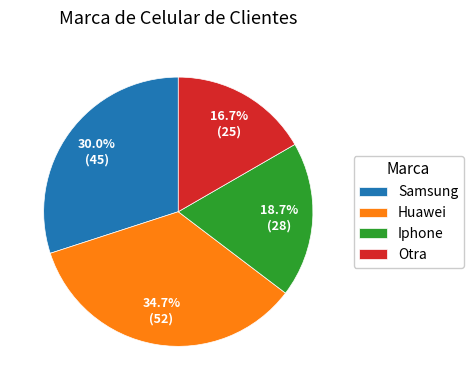

True or false: Huawei accounts for 35% of the total.

True